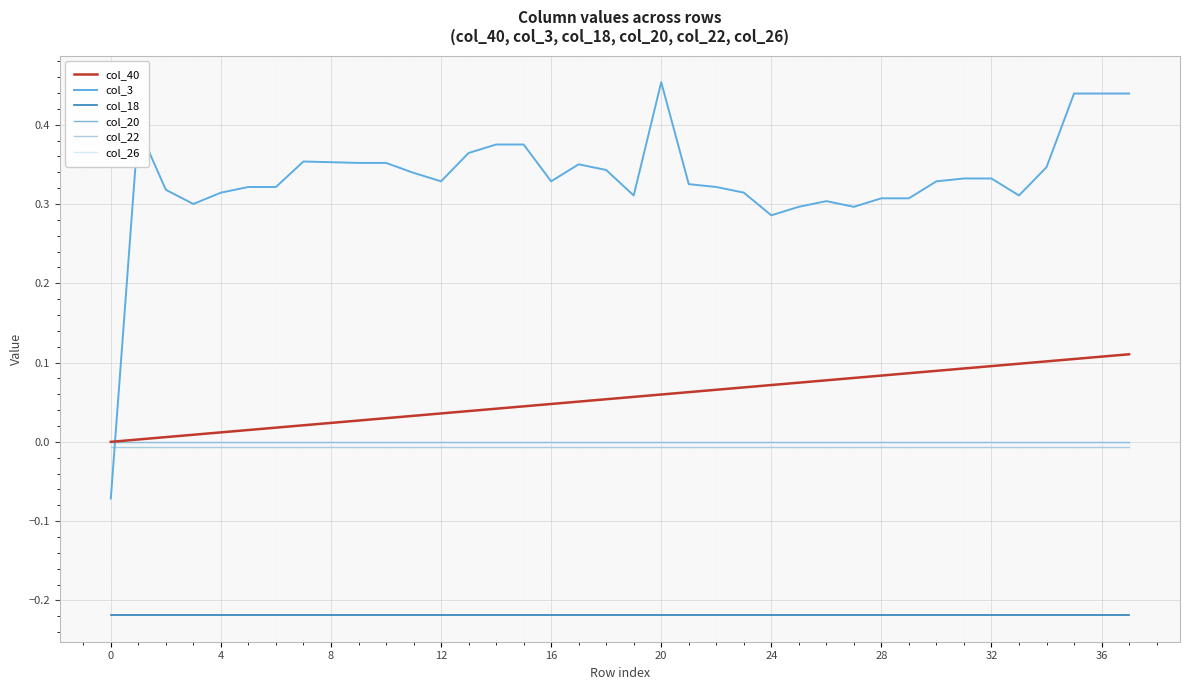

Is this an area chart (filled region under the line)?

No